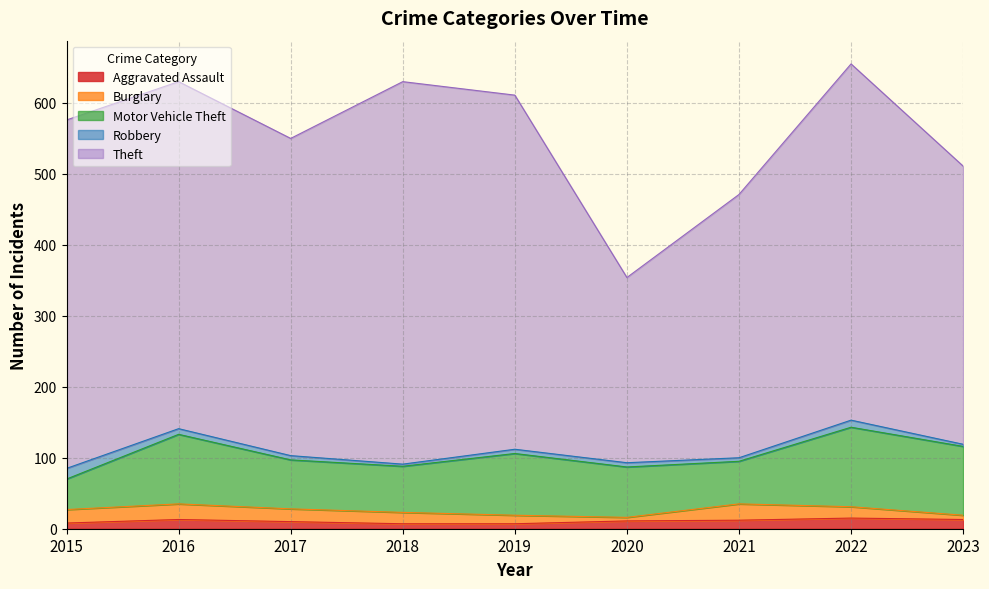

True or false: Burglary has more than 0 interior local peaks.

True